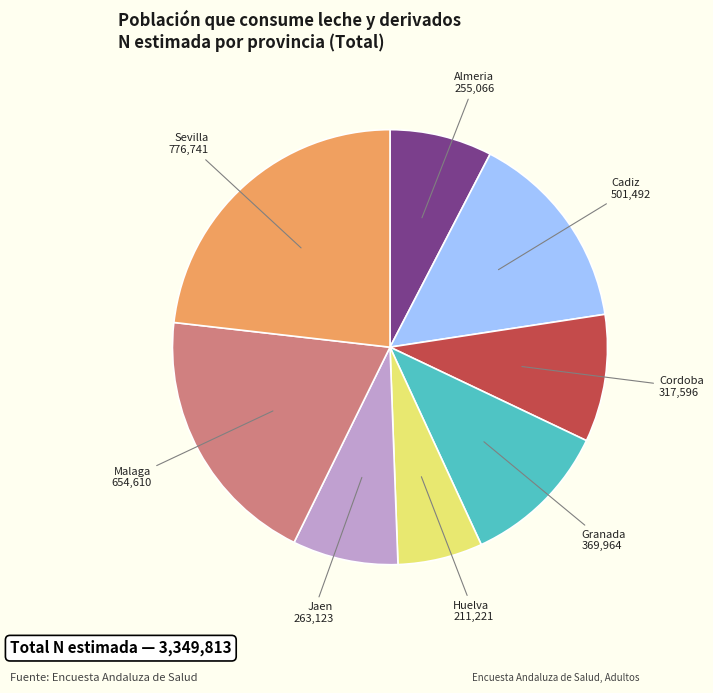

Is there any slice that represents more than half of the pie?

No